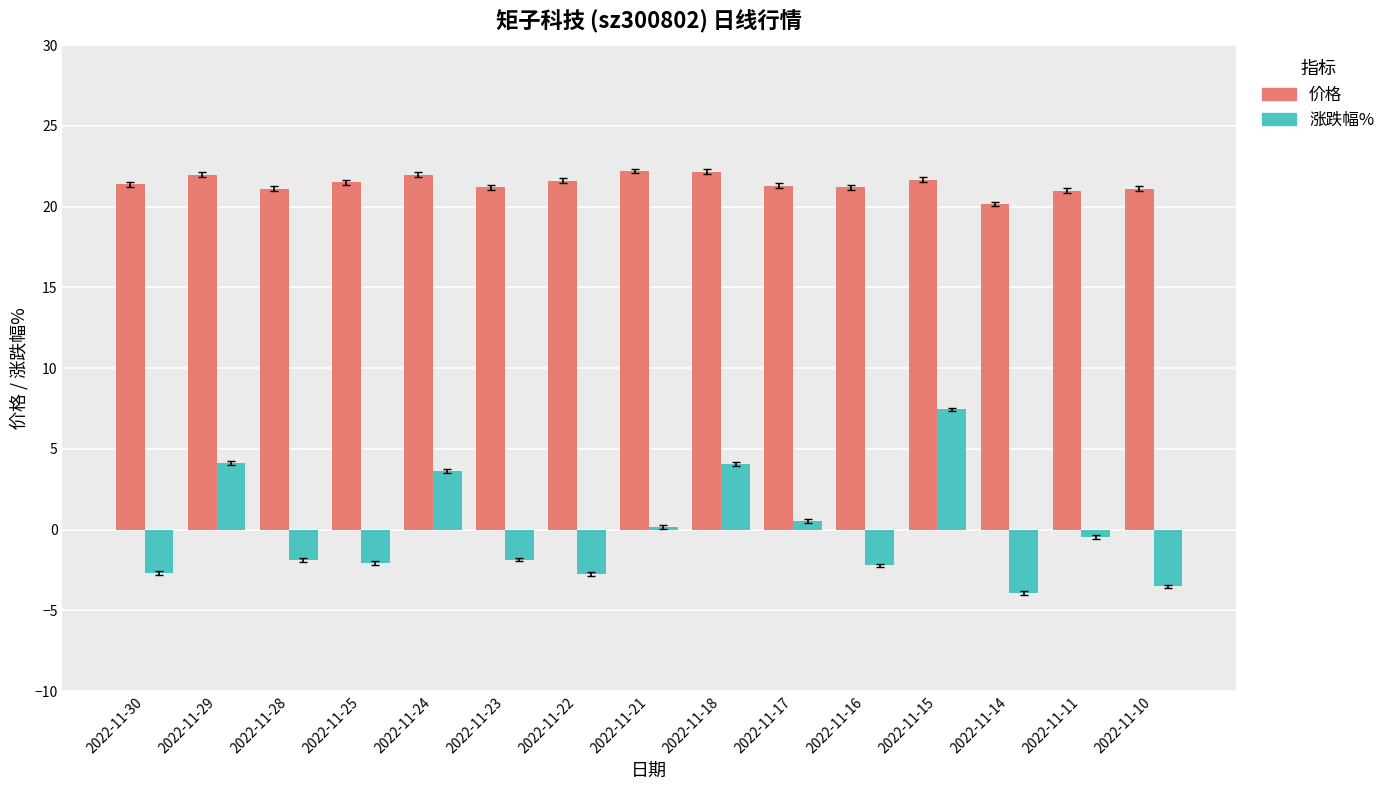

What is the spread (max minus min) of values at 2022-11-15?

14.2